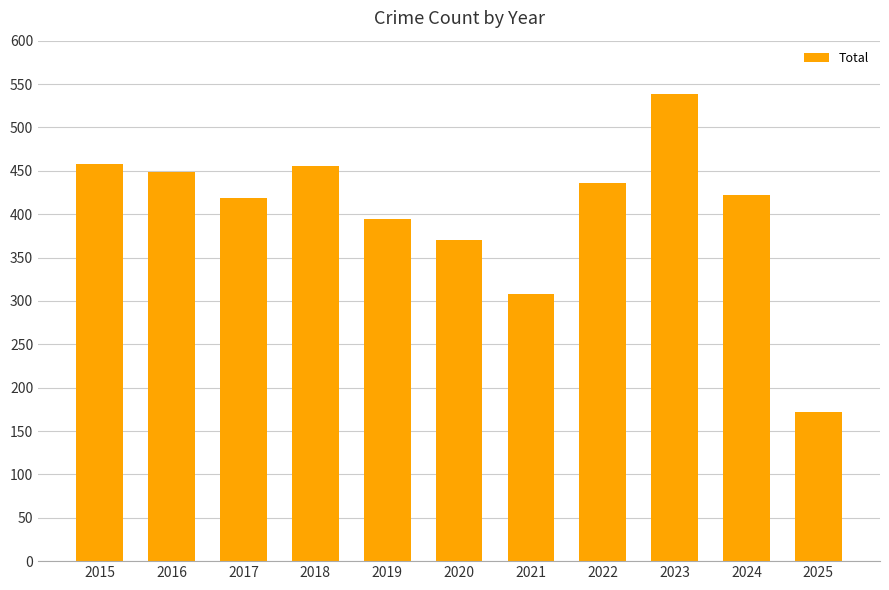

Are the bars horizontal?

No